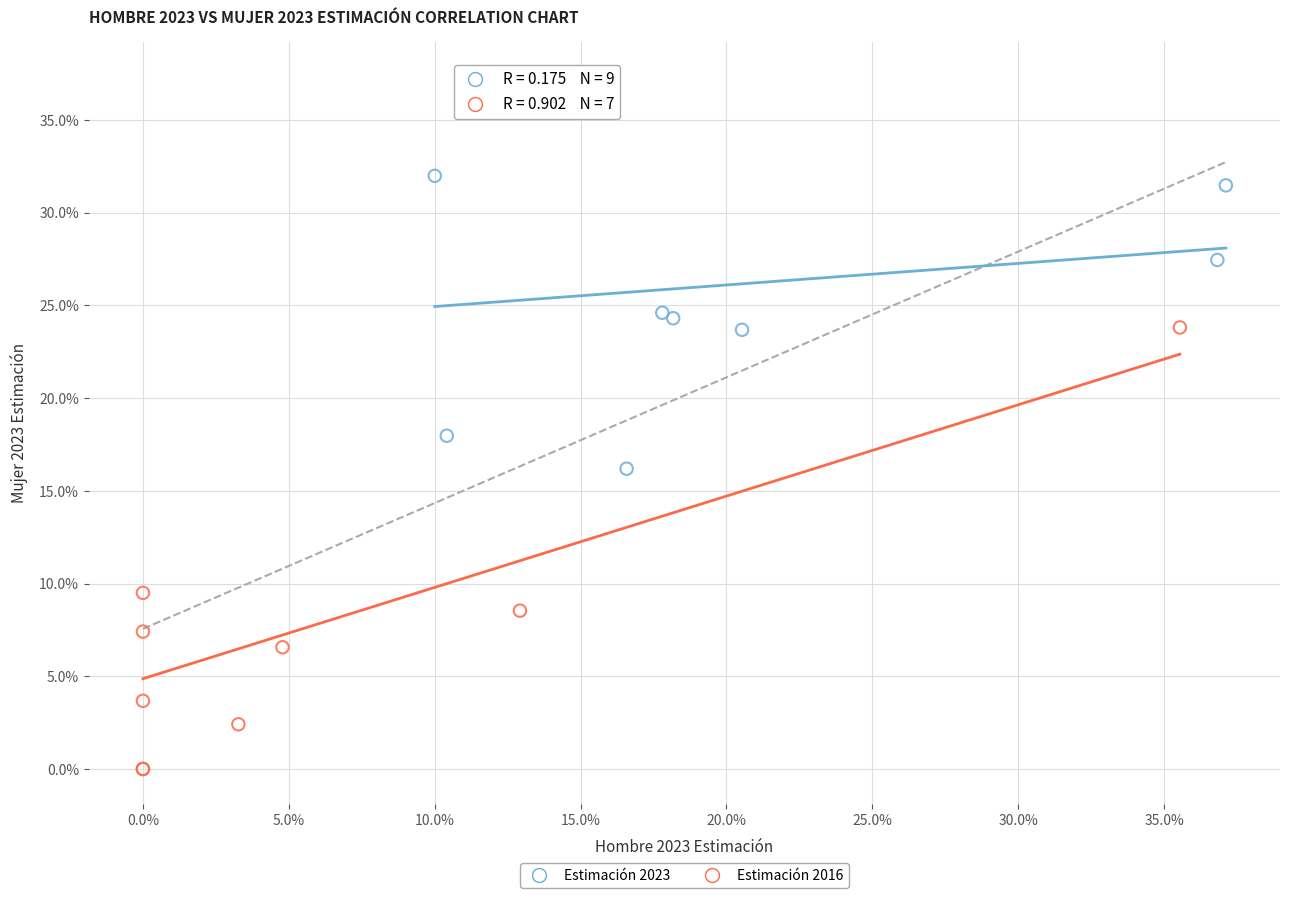

What are all the series names shown in the legend?

Estimación 2023, Estimación 2016